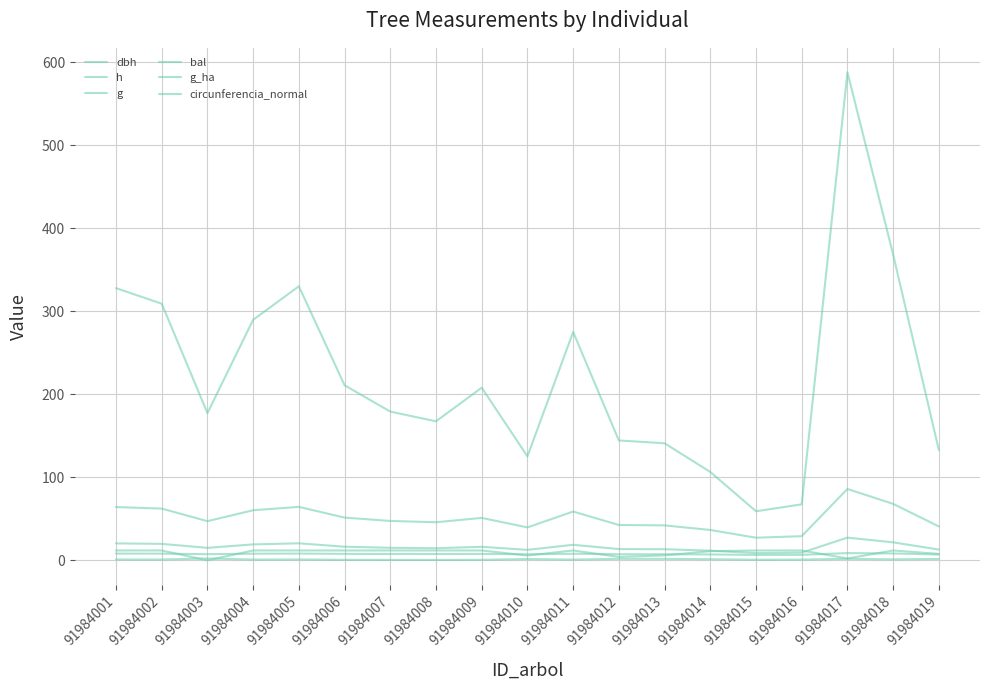

Does the chart have visible grid lines?

Yes